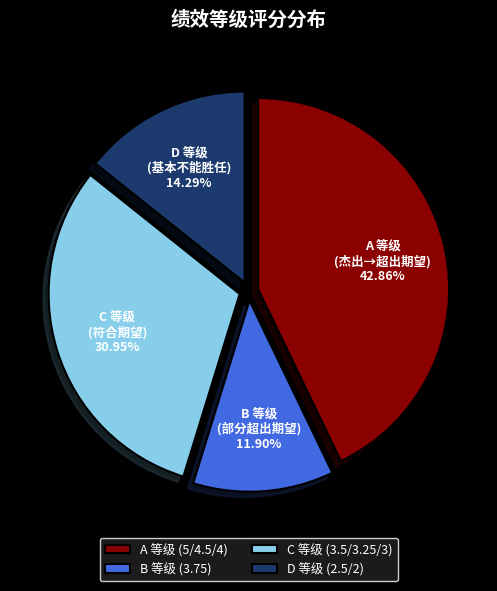

Which has a higher value, C 等级 or D 等级?

C 等级